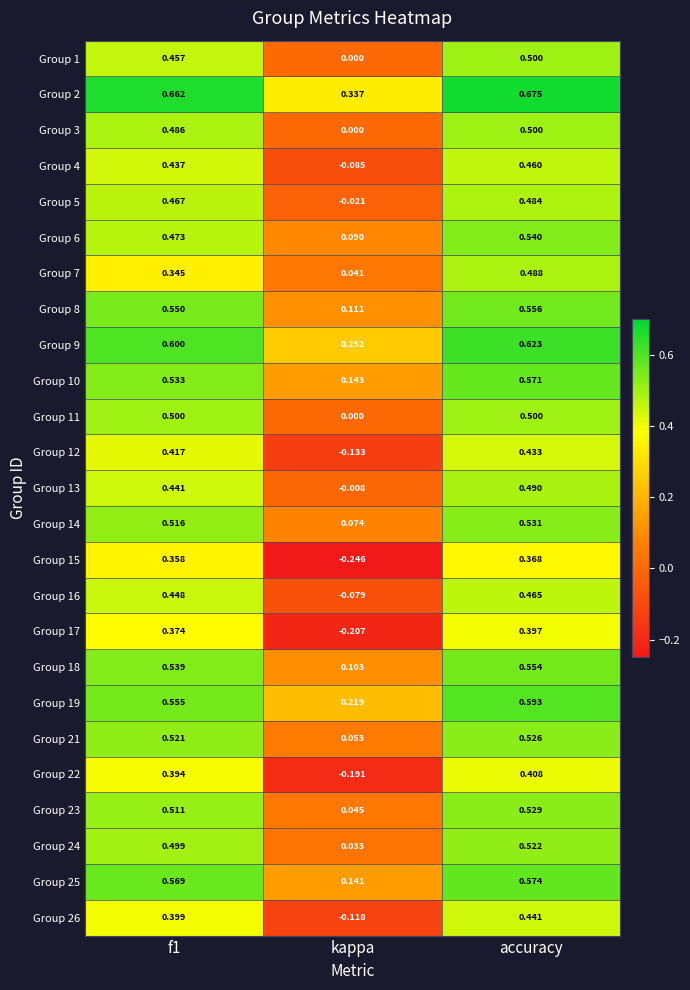

How many values in Group 22 are above zero?

2